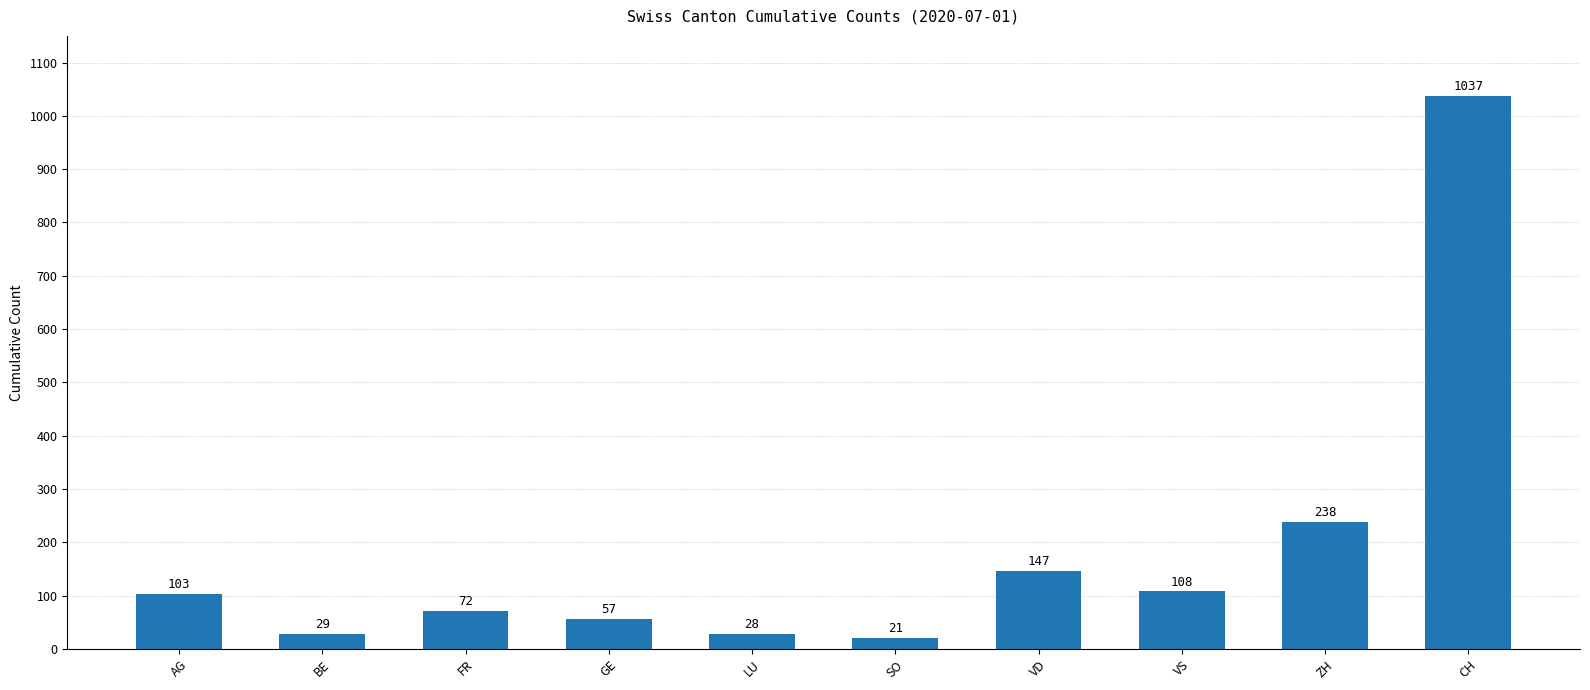

List the labels in order of value, smallest first.

SO, LU, BE, GE, FR, AG, VS, VD, ZH, CH